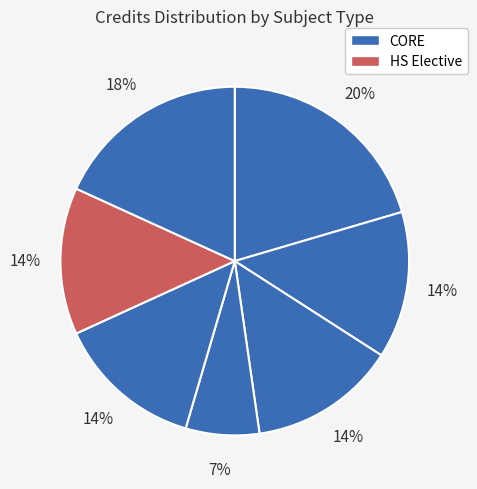

How many slices are in this pie chart?

7